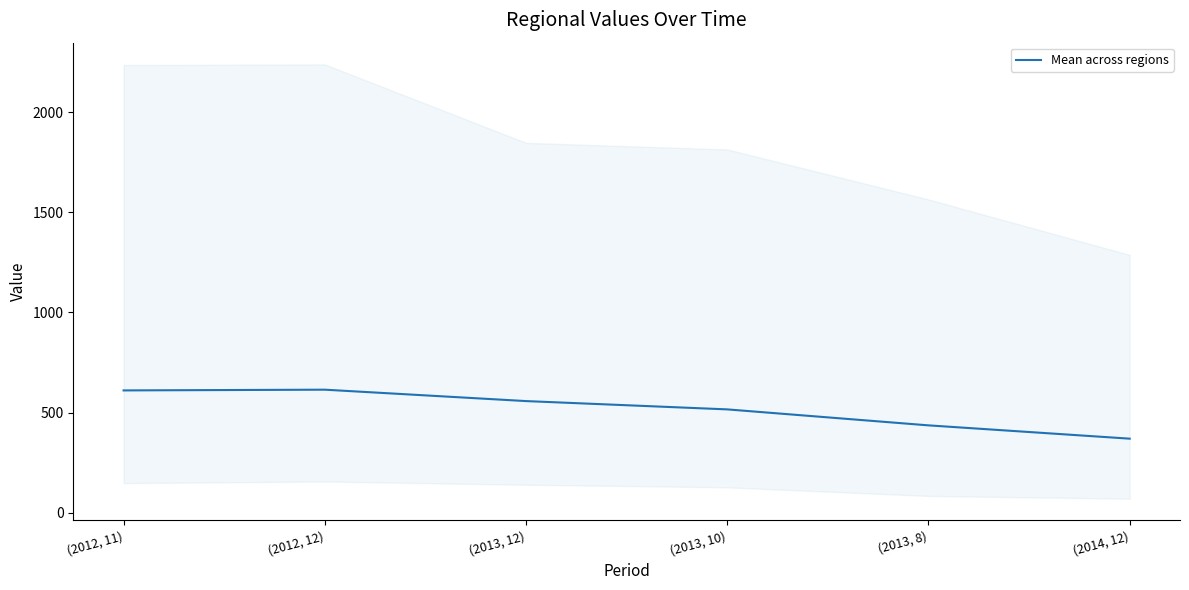

Is this an area chart (filled region under the line)?

No